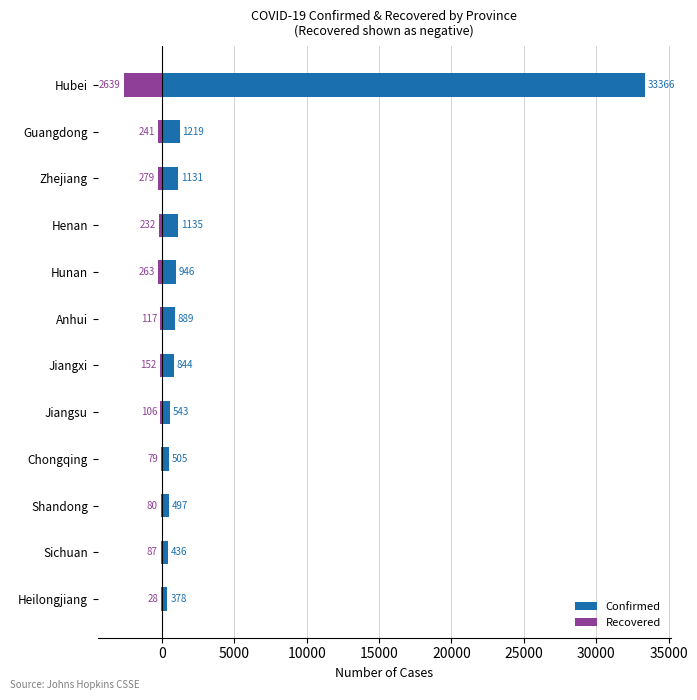

Are the bars horizontal?

Yes